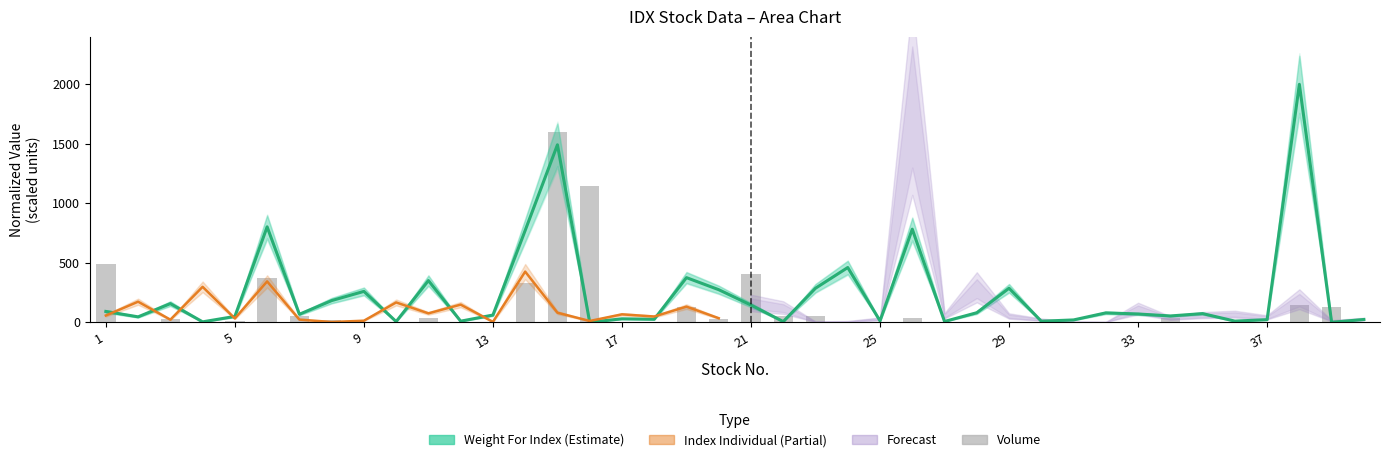

What is the sum of all Volume values?

5112.0